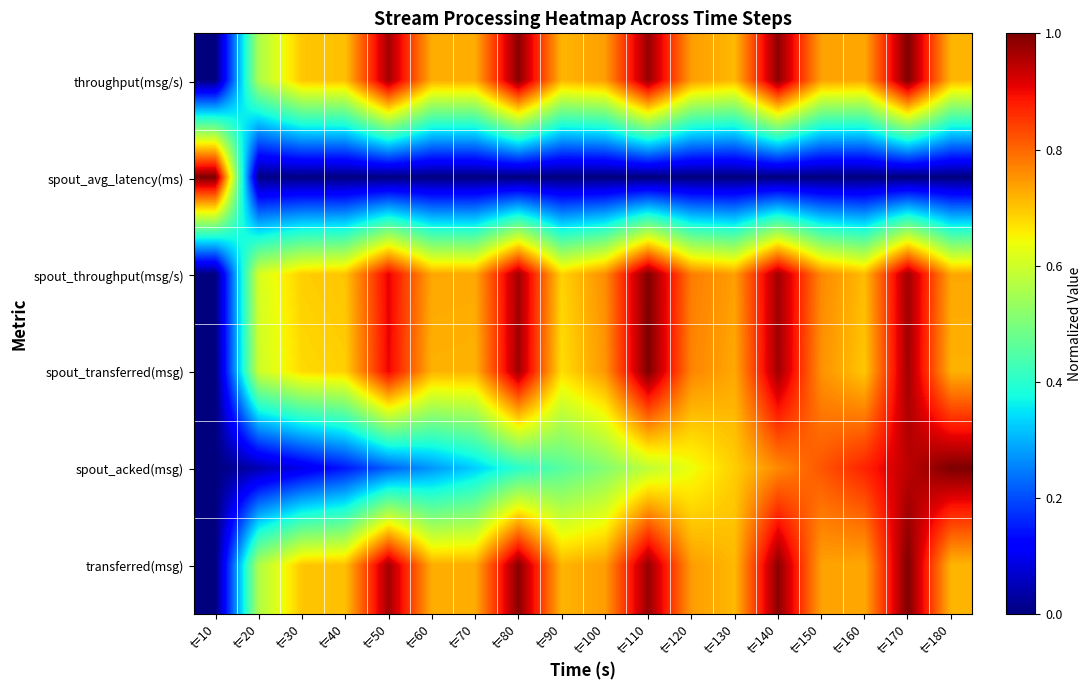

What is the total value across all series at t=180?

3.9